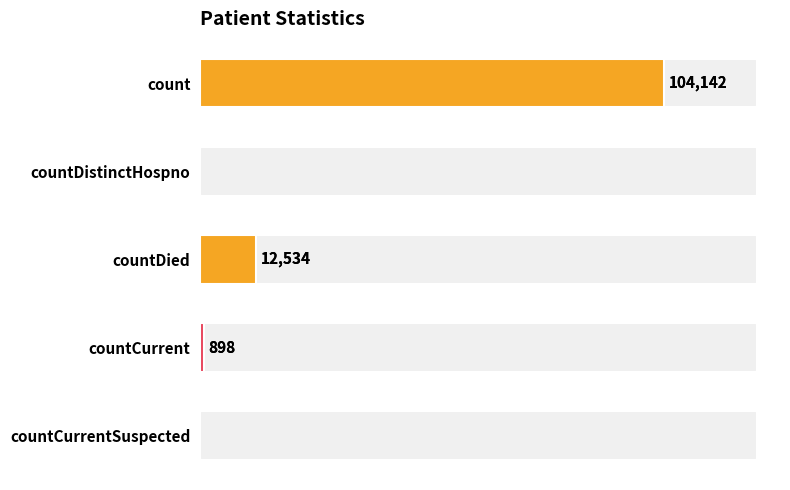

What is the difference between the maximum and second lowest values?

104142